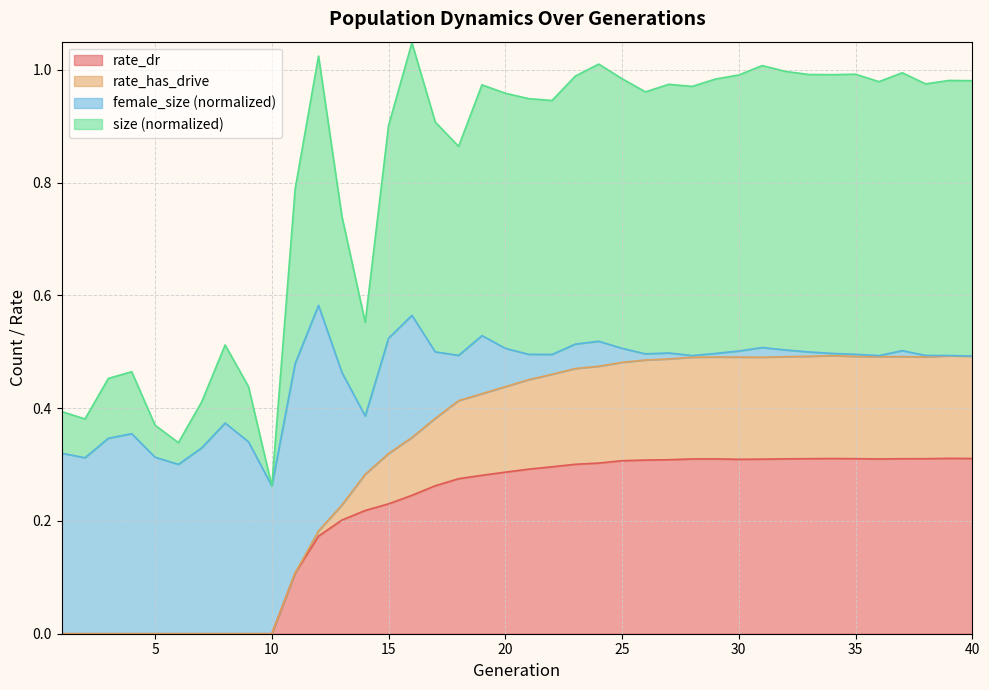

How many interior local peaks does the rate_has_drive series have?

3